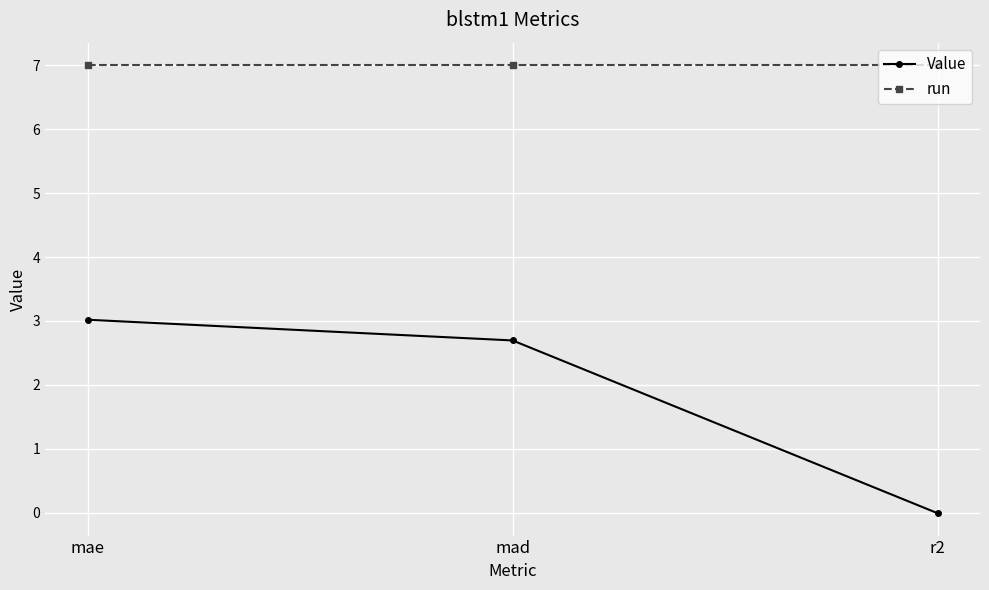

Where does the Value series first go above 2?

mae